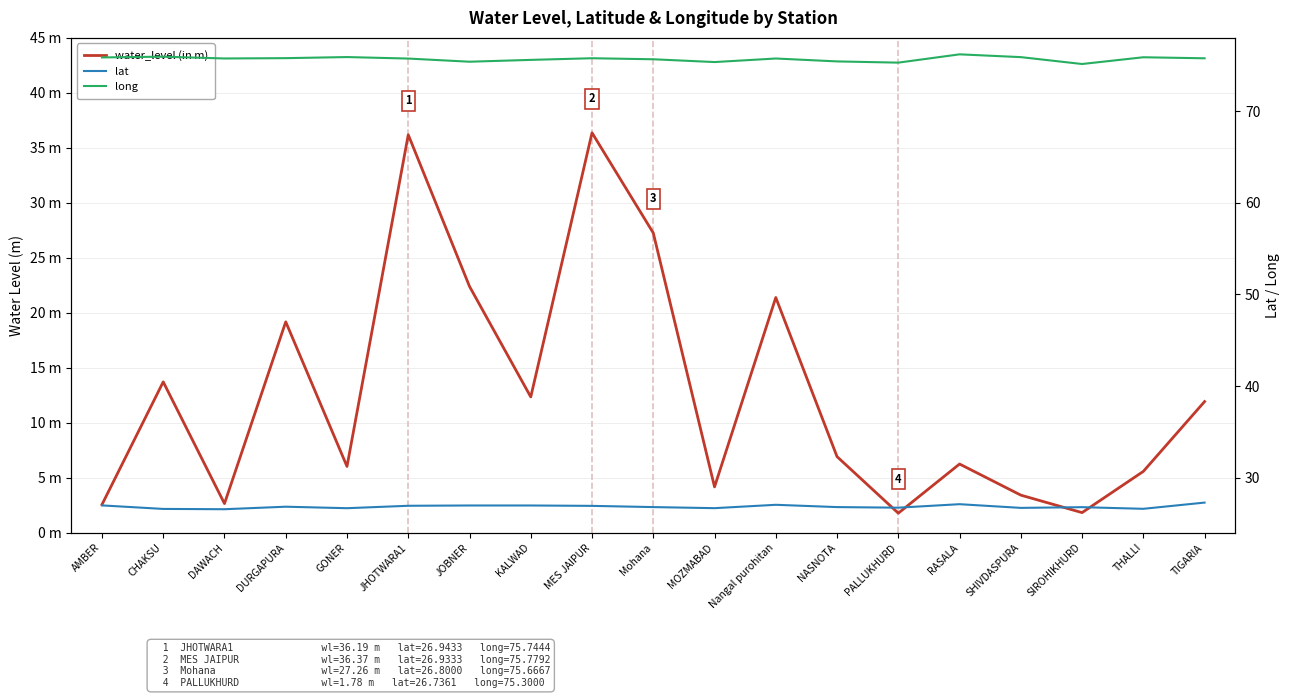

What position from the left is THALLI?

18